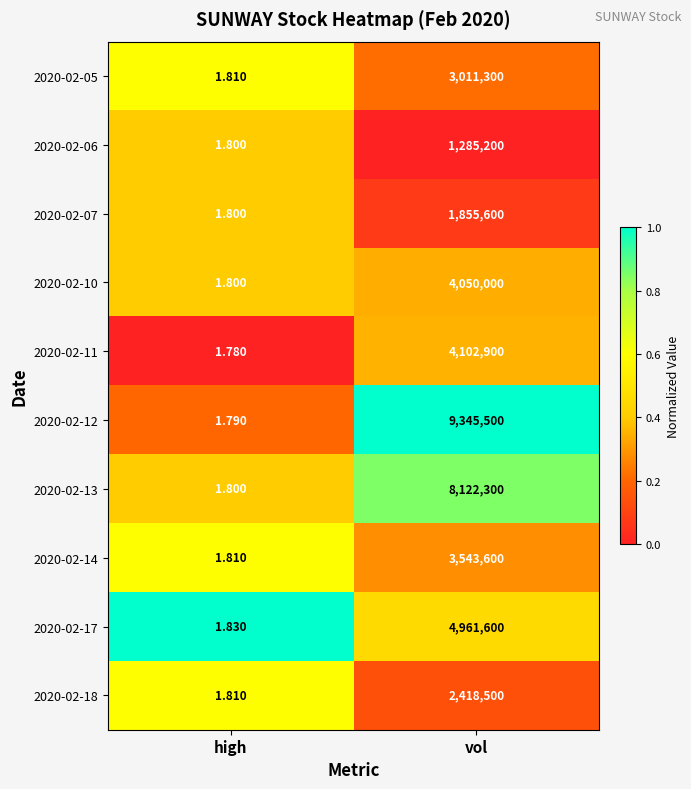

Is the value of 2020-02-10 at vol greater than the value of 2020-02-14 at high?

Yes